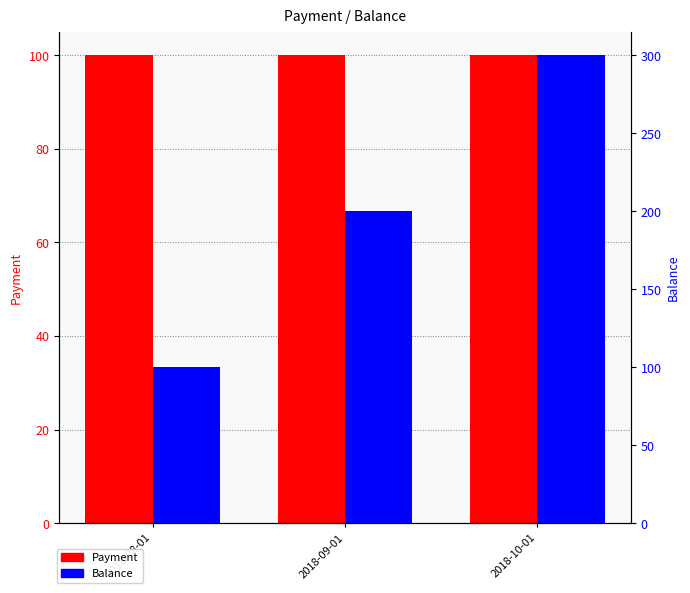

What is the lowest value of the Balance series?

100